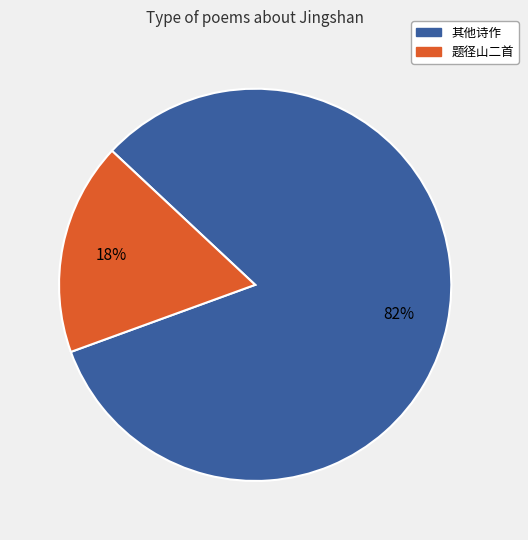

To the nearest percent, what is the average slice percentage?

50%